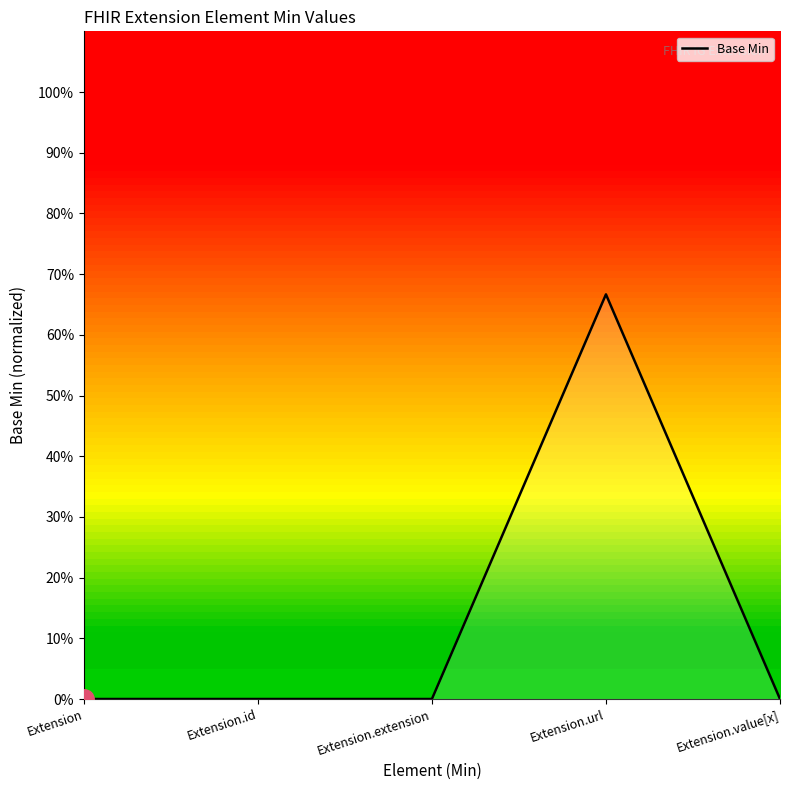

Is this an area chart (filled region under the line)?

Yes